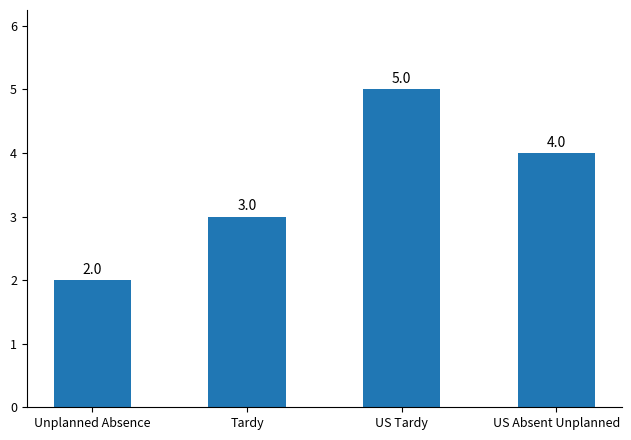

True or false: the data shows 7 at US Tardy.

False